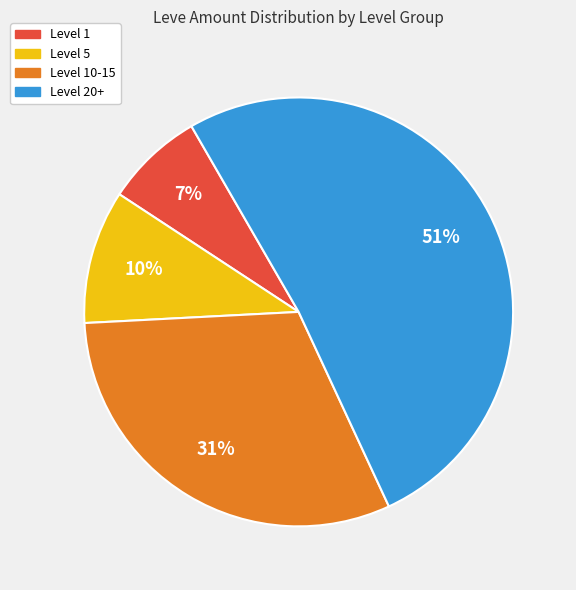

To the nearest percent, what is the difference between the largest and smallest slice percentages?

44%